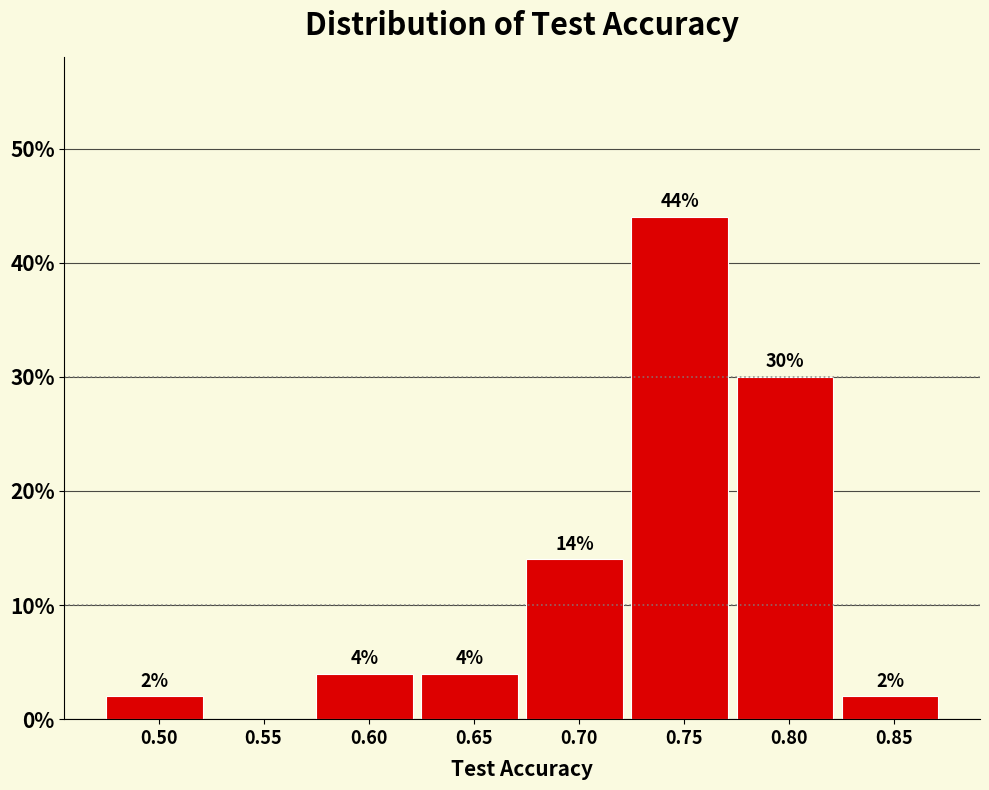

Reading left to right, list all the values displayed in this chart.

0.50=2.0	0.55=0.0	0.60=4.0	0.65=4.0	0.70=14.0	0.75=44.0	0.80=30.0	0.85=2.0